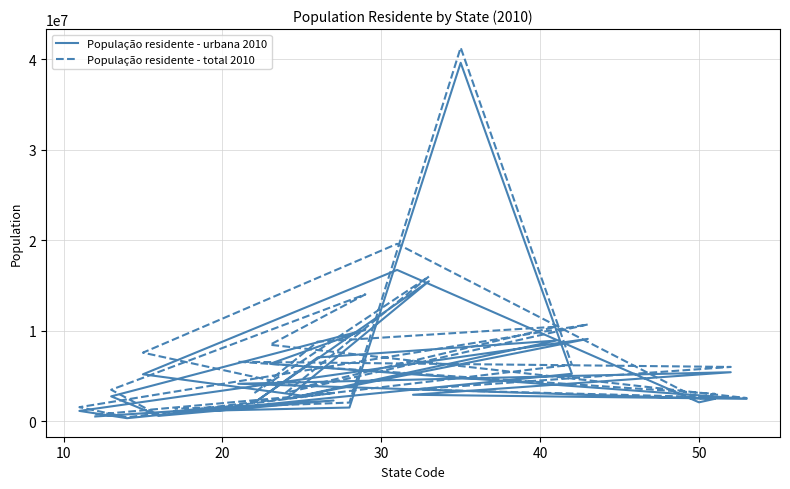

True or false: População residente - total 2010 has more than 2 points higher than both neighbors.

True